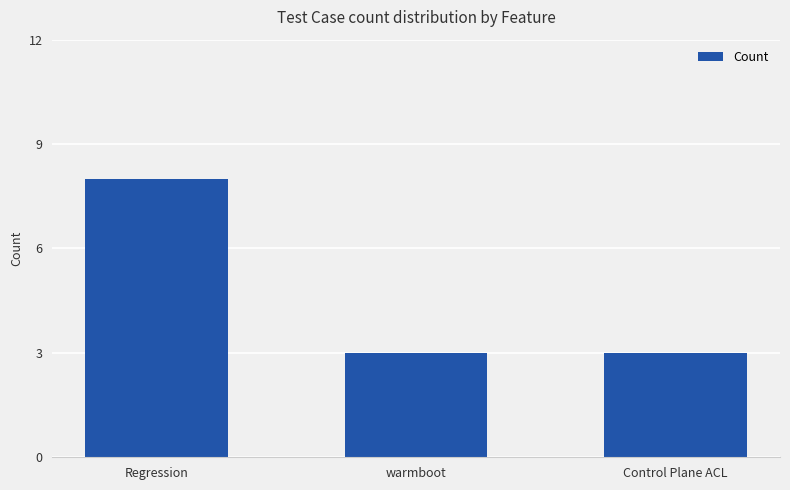

At which category does the chart reach its peak across all series?

Regression